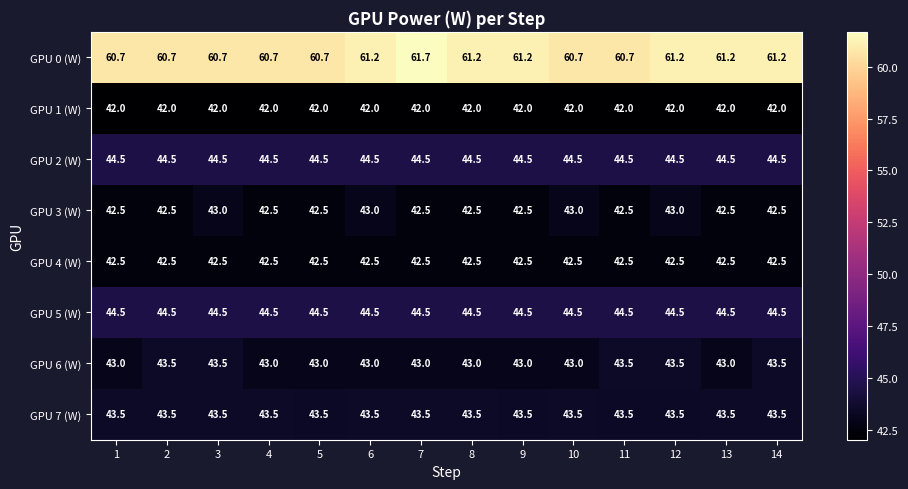

What value does the GPU 1 (W) series have at 3?

42.0